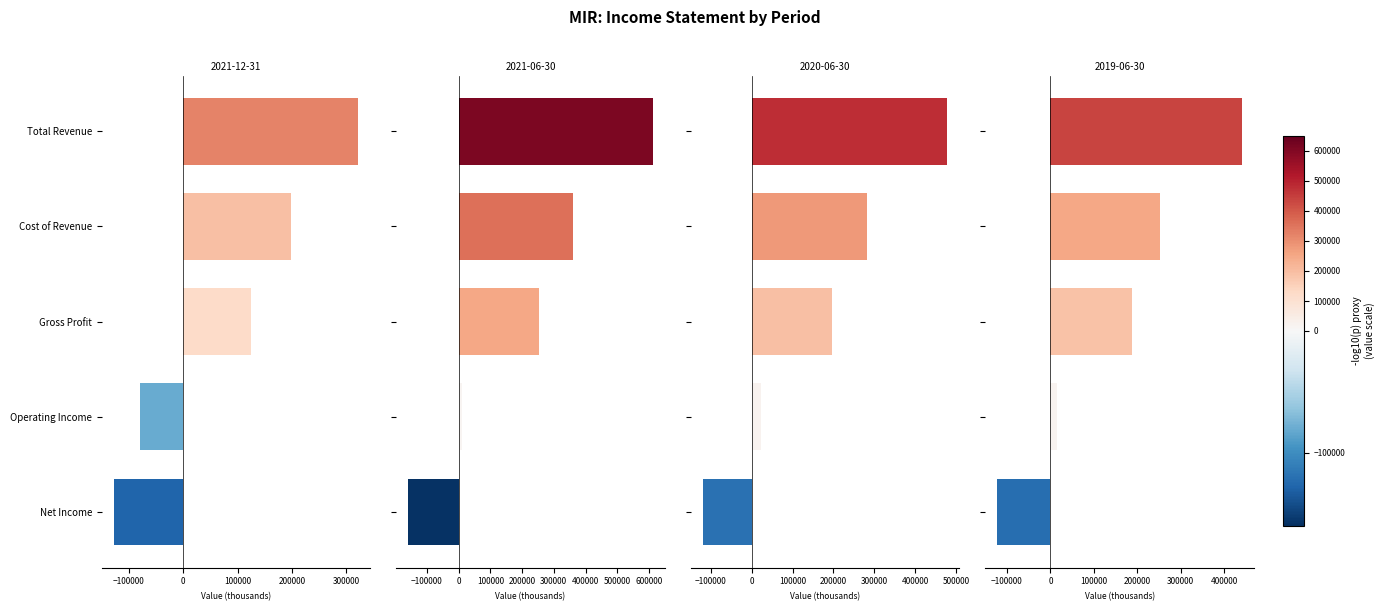

How many bars are there in total?

20